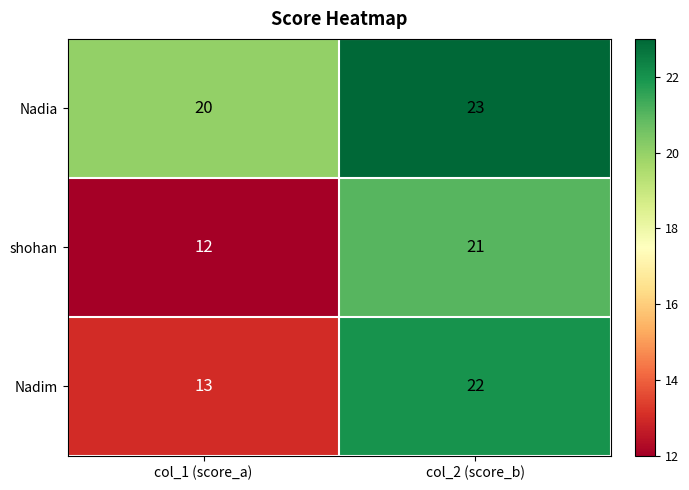

Reading right to left, what are all the values shown in this chart?

Nadia: 23	20
shohan: 21	12
Nadim: 22	13